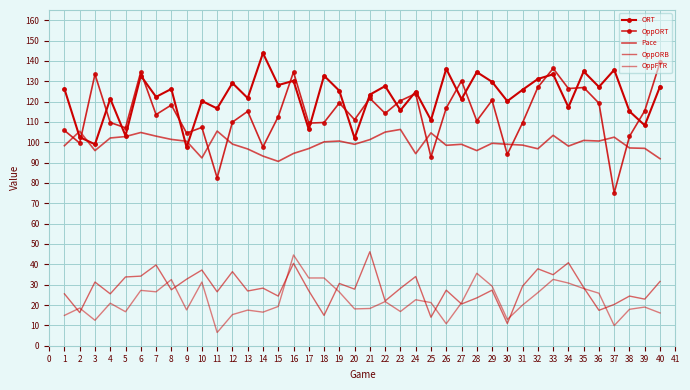

Is this an area chart (filled region under the line)?

No